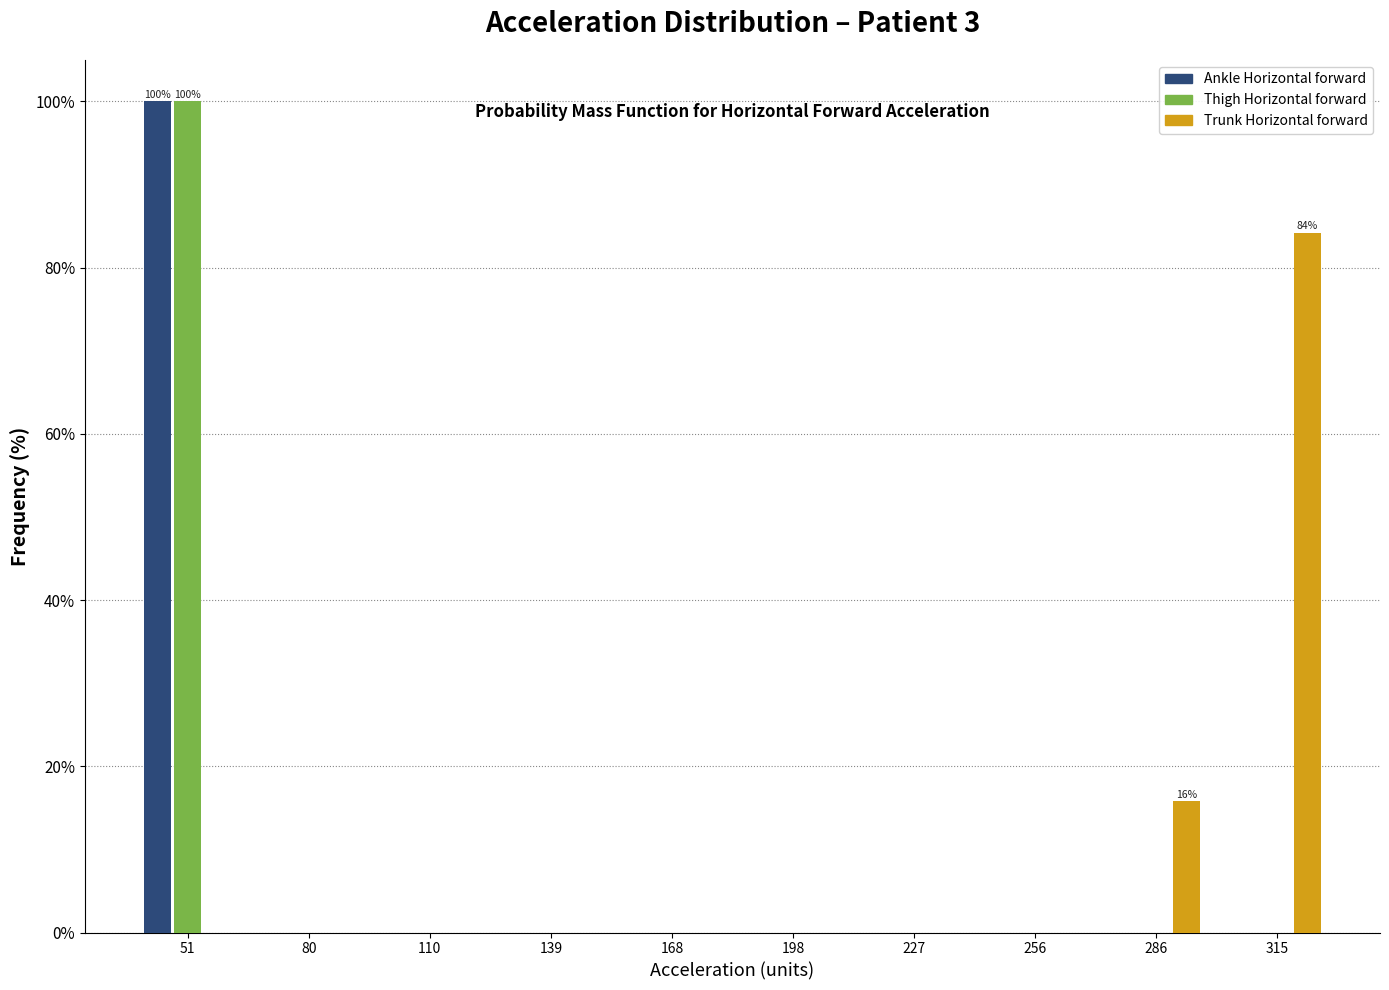

In the Ankle Horizontal forward series, which range on the x-axis has the tallest bar?

35 to 65